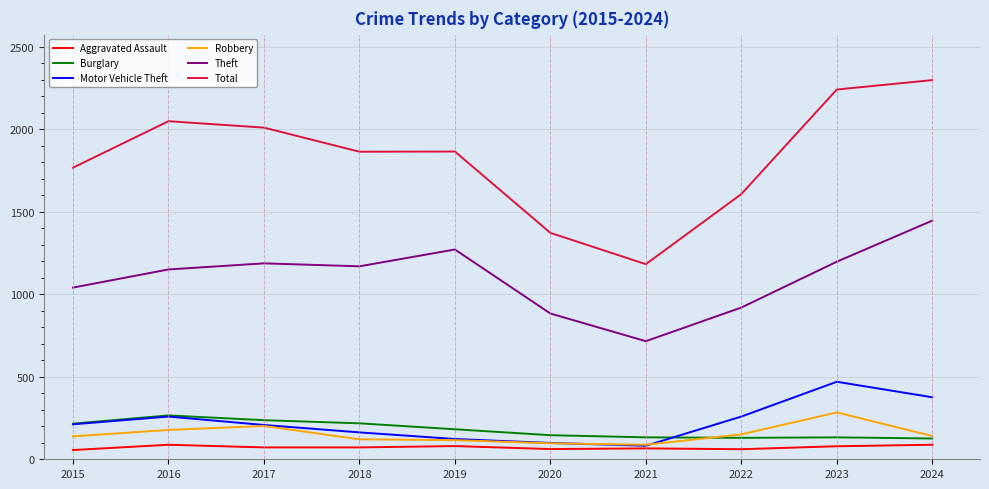

True or false: Total and Aggravated Assault cross at least once.

False